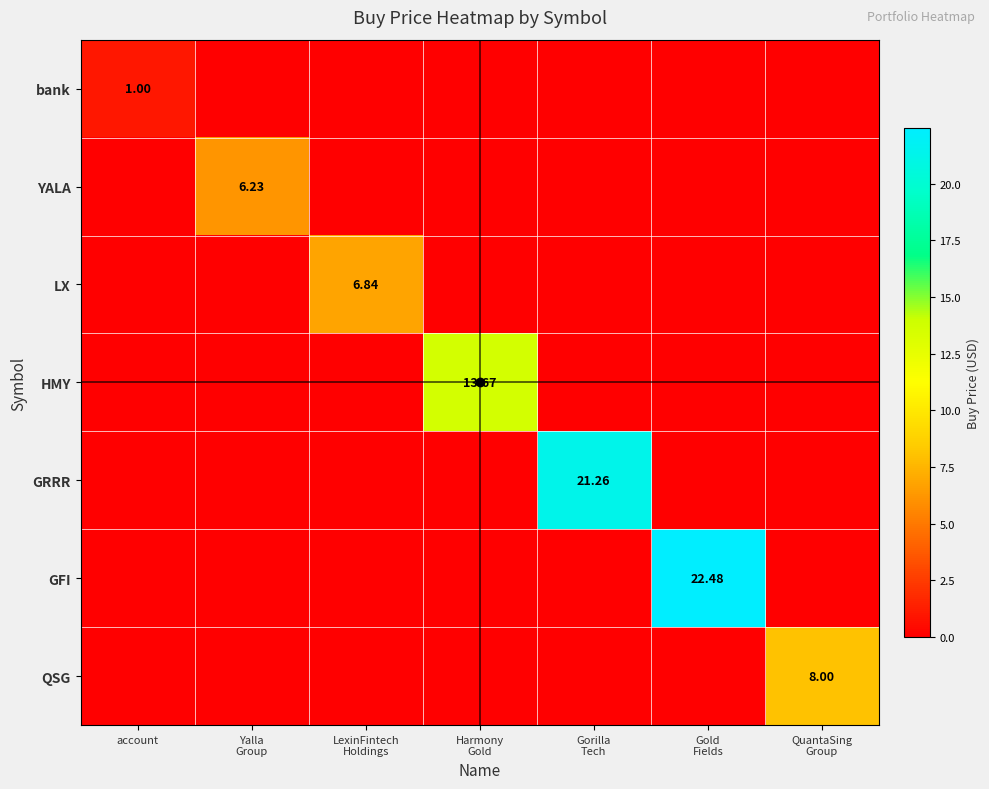

The LX series shows 0.0 at QuantaSing Group. True or false?

True